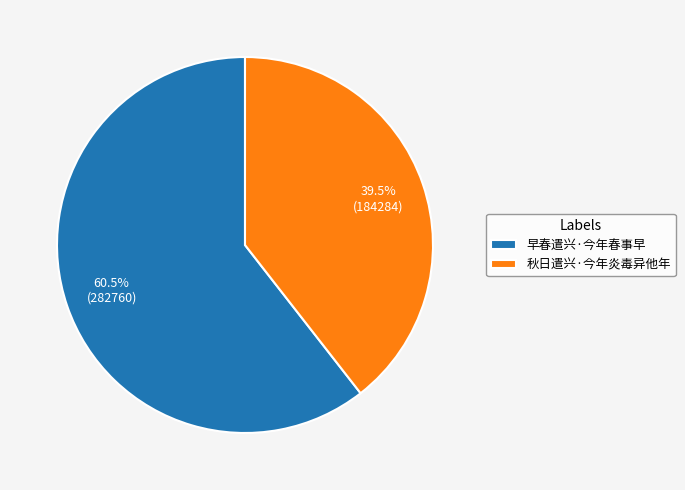

Does any single category account for the majority?

Yes